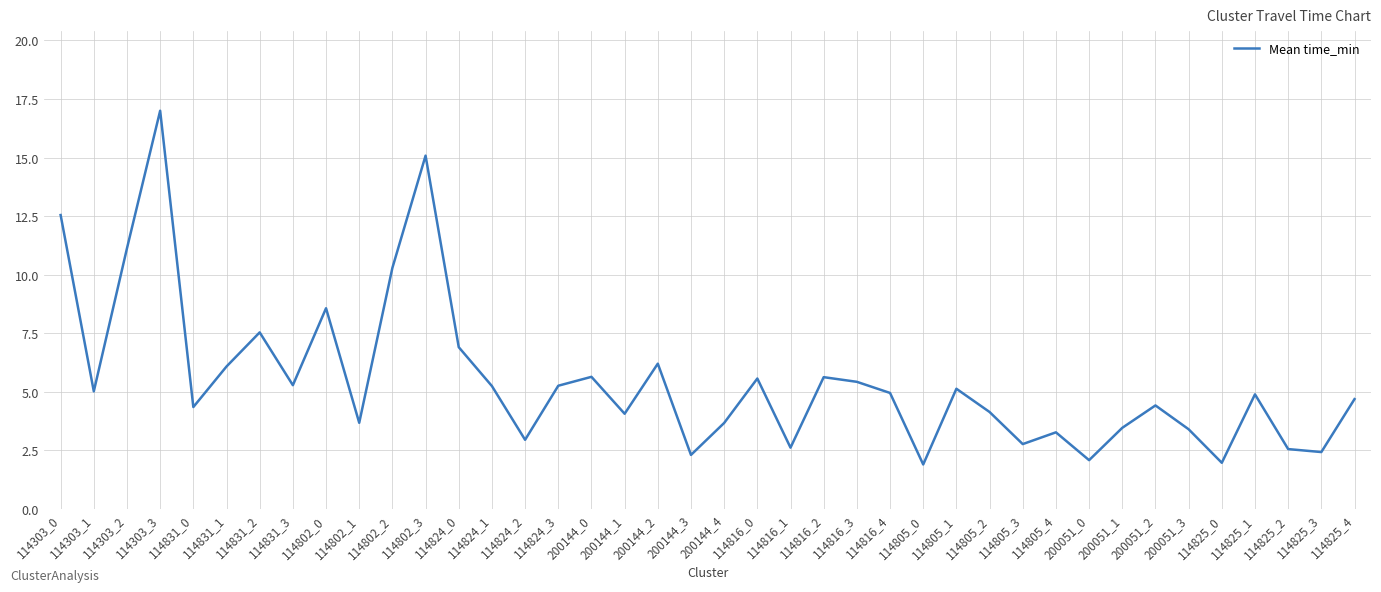

The chart shows a value of 3.4 at 200144_3. True or false?

False